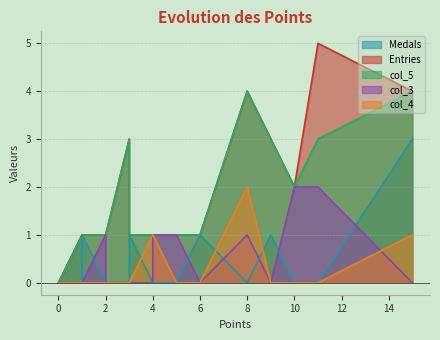

How many lines are shown in the chart?

5